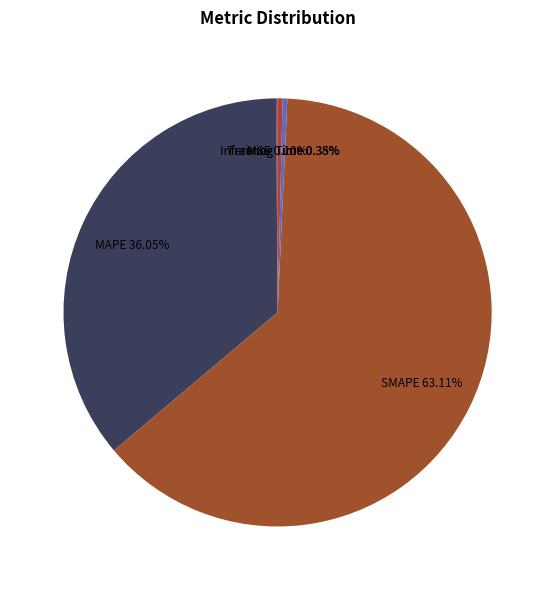

Which category has the biggest portion of the pie?

SMAPE